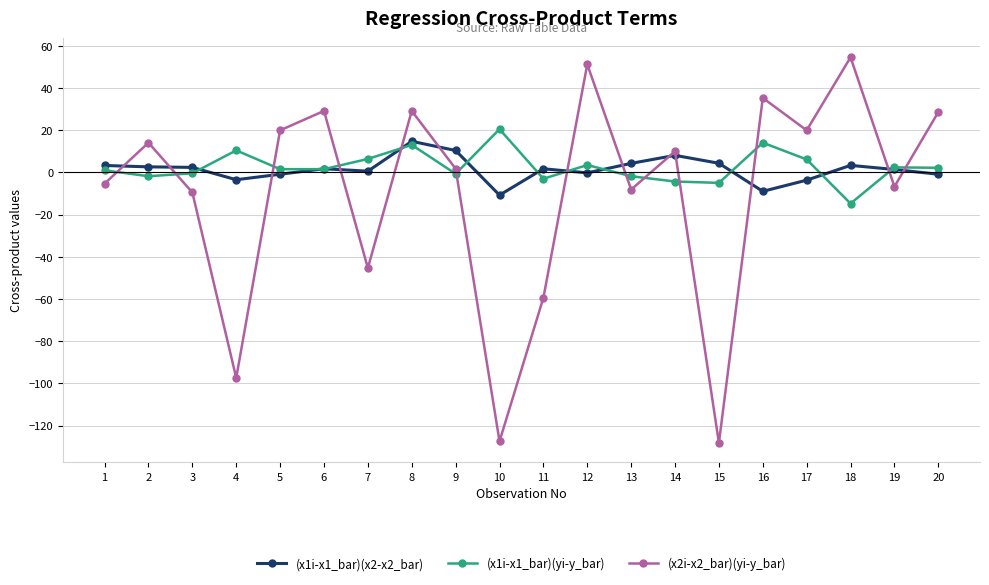

True or false: (x1i-x1_bar)(yi-y_bar) has more than 2 points higher than both neighbors.

True